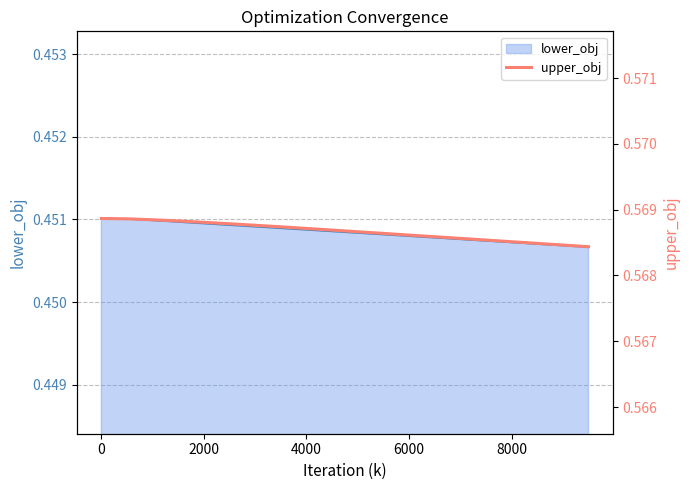

The value of lower_obj at 8000 is 0.7. True or false?

False